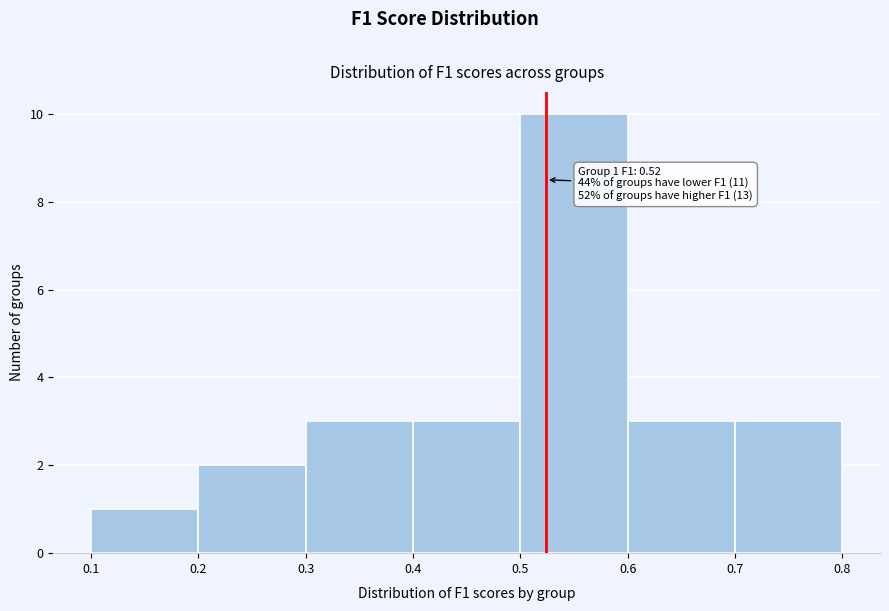

Over which range of the x-axis is the bar tallest?

0.5 to 0.6